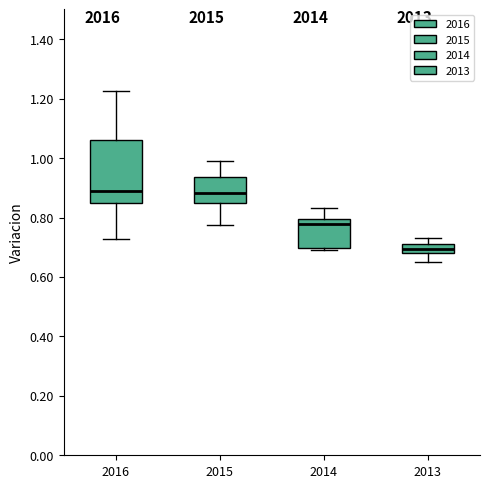

Where does the lower whisker of the box at x = 2015 end on the y-axis? The values are not printed on the chart, so give them approximately, as read against the axis.

0.78